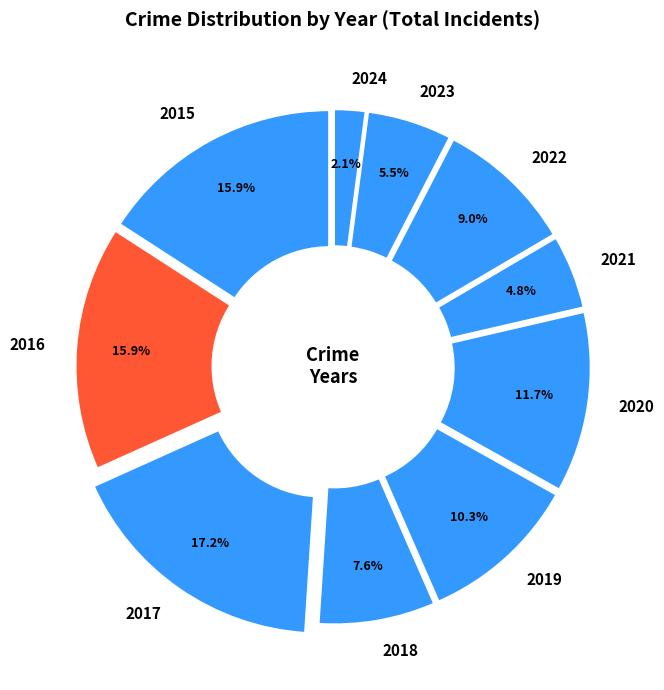

Approximately how many times larger is the value at 2024 compared to 2023?

0.4